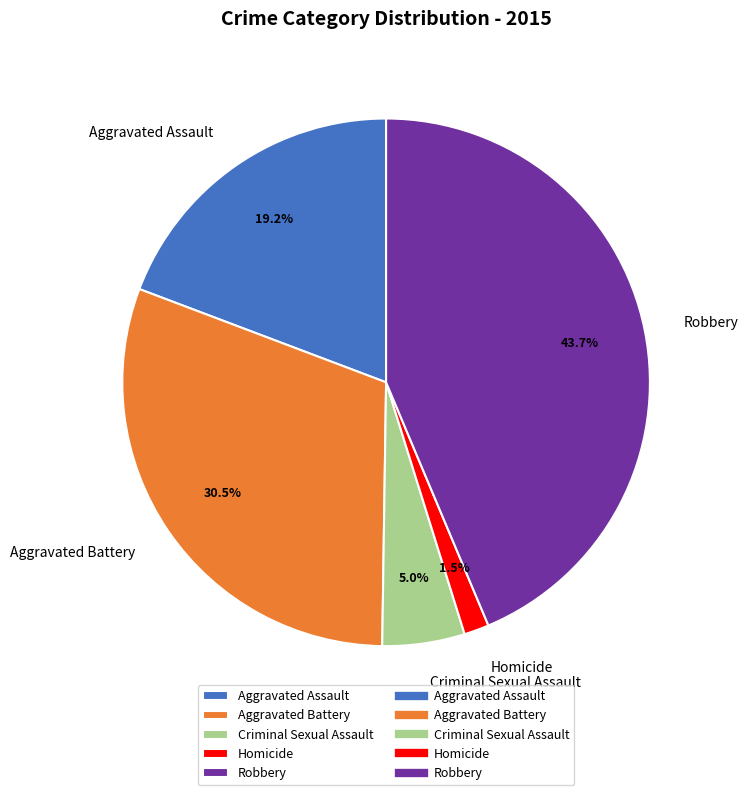

Between Homicide and Robbery, which is larger?

Robbery